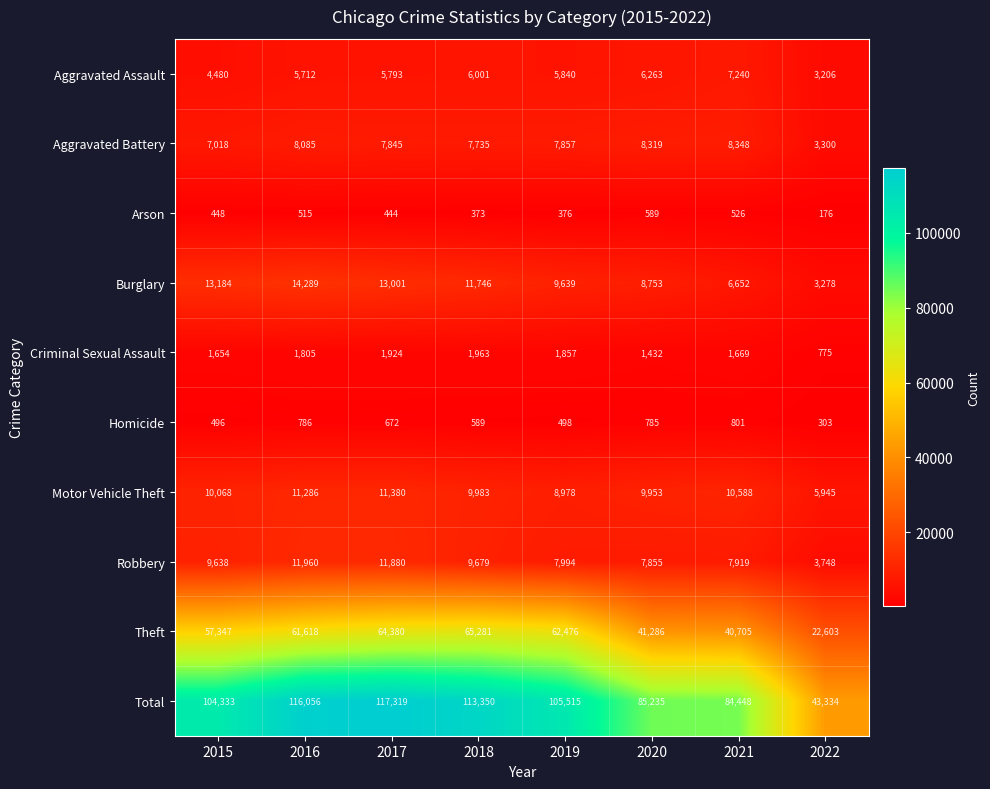

Rank the series at 2018 from highest to lowest value.

Total, Theft, Burglary, Motor Vehicle Theft, Robbery, Aggravated Battery, Aggravated Assault, Criminal Sexual Assault, Homicide, Arson